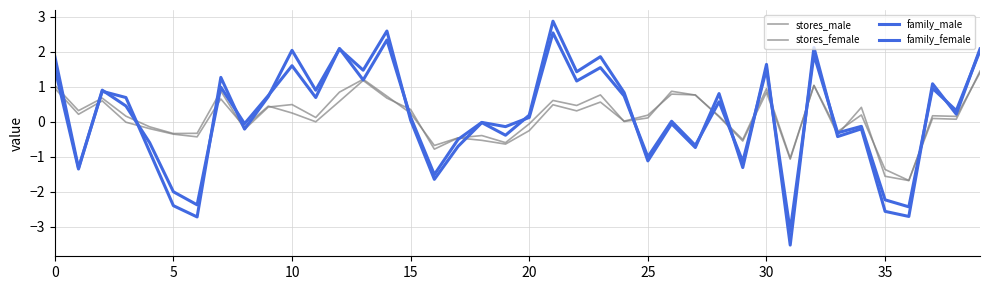

Does the chart display data point markers on the line(s)?

No